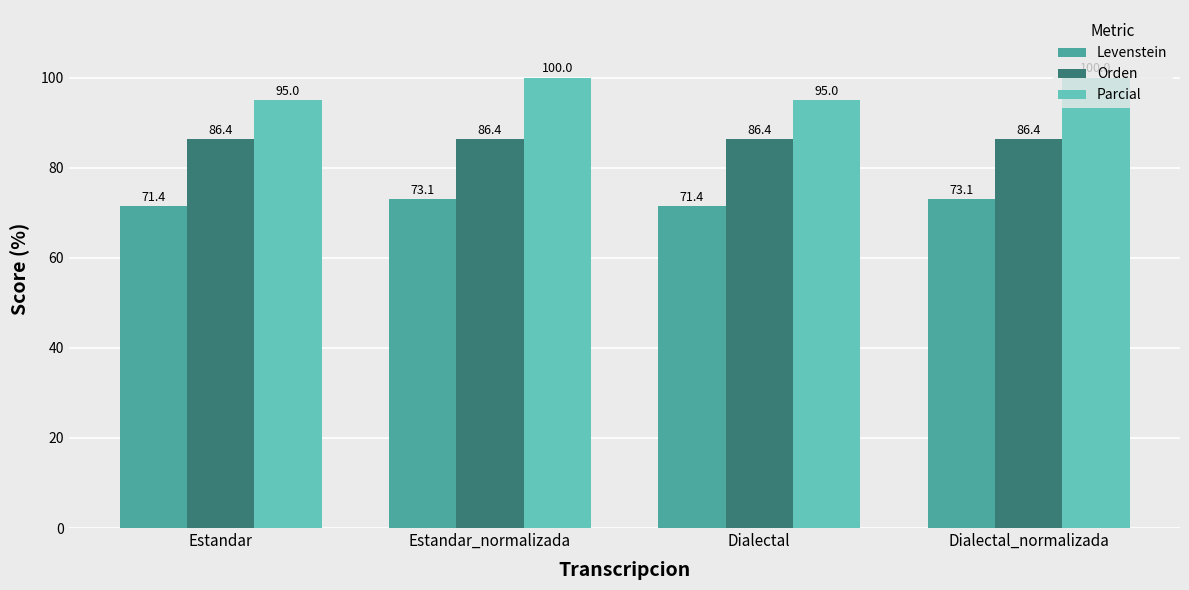

What is the lowest value of the Parcial series?

95.0